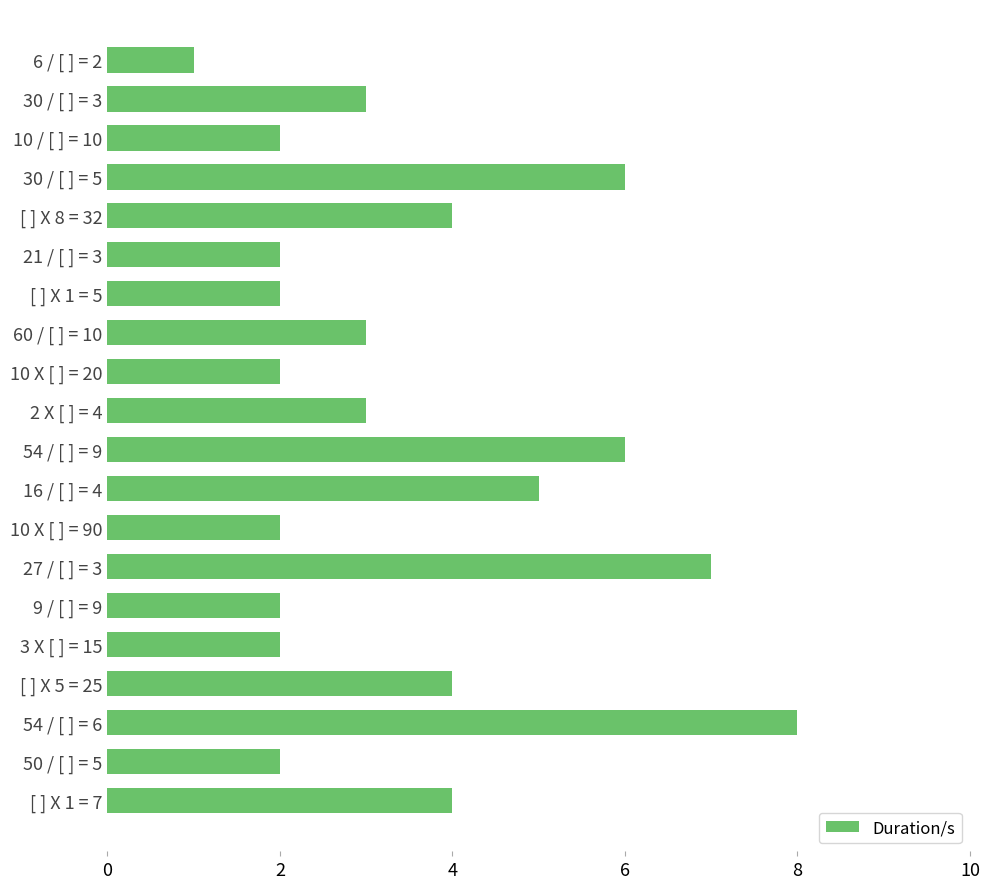

How many data points does each series have?

20